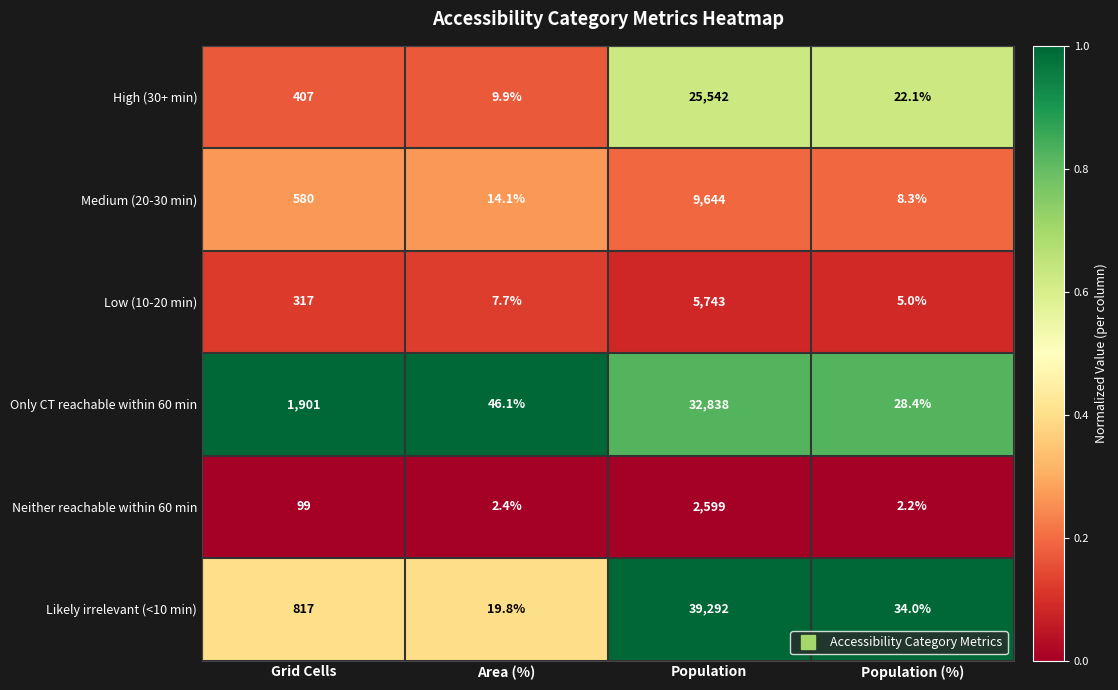

Rank the series at Population (%) from highest to lowest value.

Likely irrelevant (<10 min), Only CT reachable within 60 min, High (30+ min), Medium (20-30 min), Low (10-20 min), Neither reachable within 60 min